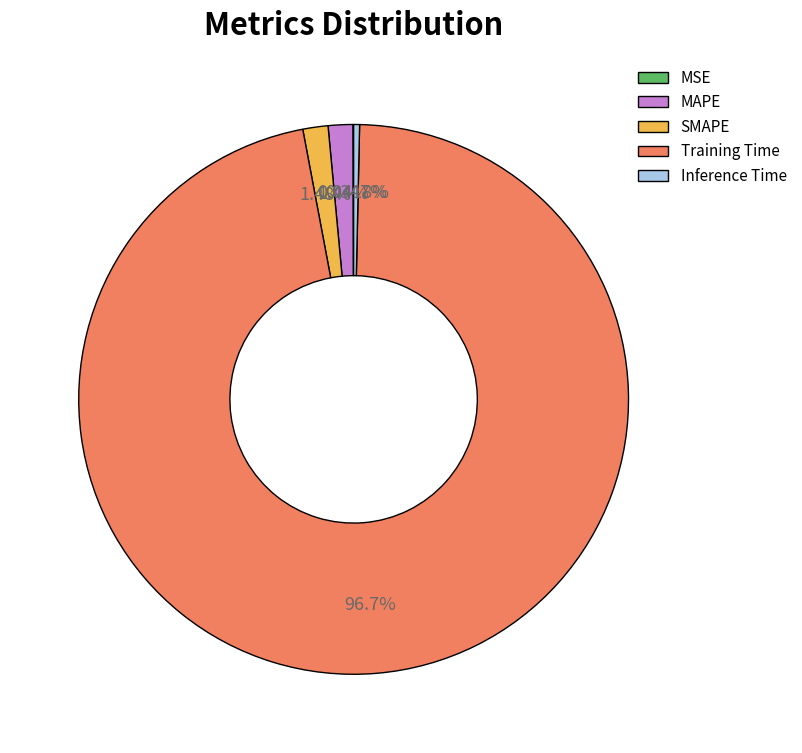

The SMAPE slice represents 1% of the pie. True or false?

True